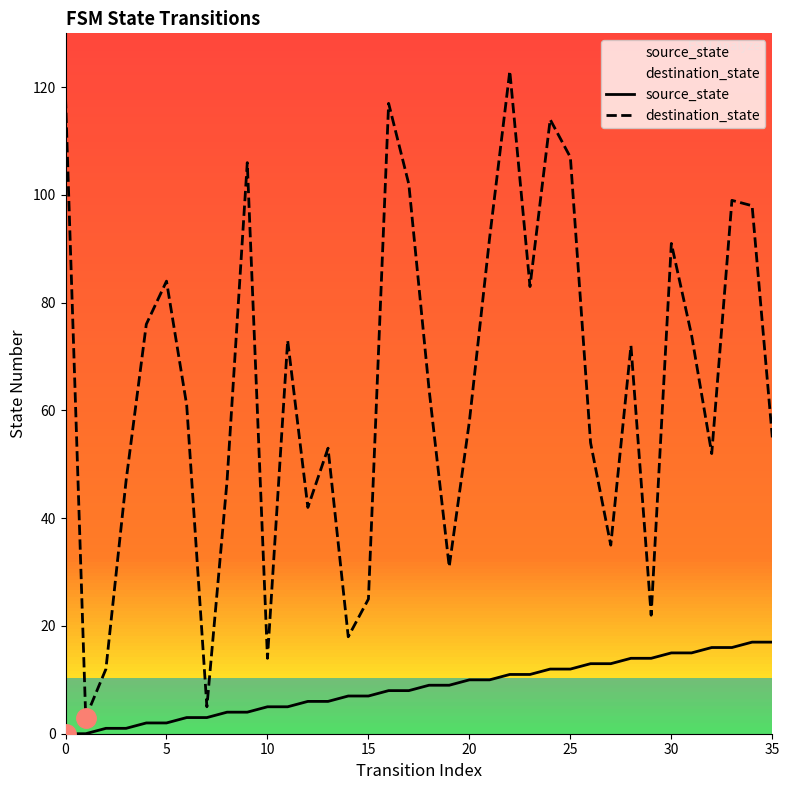

The value of destination_state at 30 is 157. True or false?

False